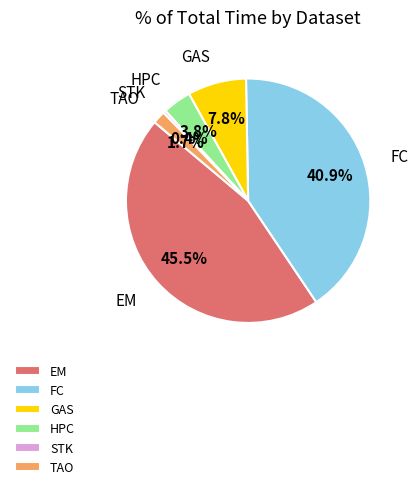

Rank the categories by value from highest to lowest.

EM, FC, GAS, HPC, TAO, STK